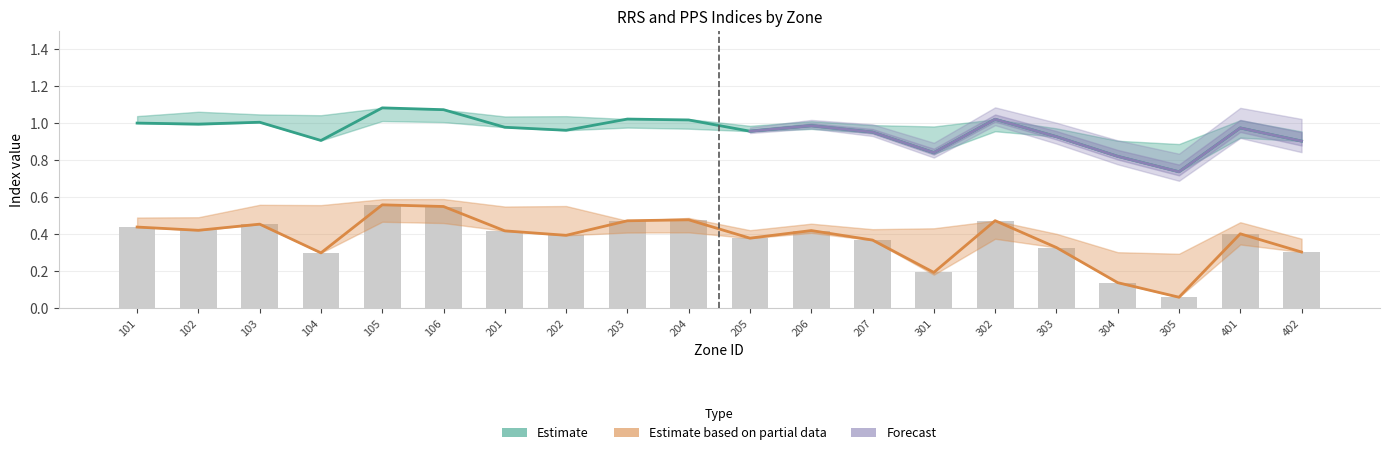

Reading left to right, transcribe all the data shown in this chart.

rrs_total: 101=1.0	102=1.0	103=1.0	104=0.9	105=1.1	106=1.1	201=1.0	202=1.0	203=1.0	204=1.0	205=1.0	206=1.0	207=1.0	301=0.8	302=1.0	303=0.9	304=0.8	305=0.7	401=1.0	402=0.9
rrs_men: 101=1.0	102=1.1	103=1.0	104=1.0	105=1.1	106=1.1	201=1.0	202=1.0	203=1.0	204=1.0	205=1.0	206=1.0	207=0.9	301=1.0	302=1.0	303=0.9	304=0.9	305=0.9	401=0.9	402=0.9
rrs_women: 101=1.0	102=1.0	103=1.0	104=0.9	105=1.0	106=1.0	201=1.0	202=1.0	203=1.0	204=1.0	205=1.0	206=1.0	207=1.0	301=0.8	302=1.0	303=1.0	304=0.9	305=0.8	401=1.0	402=1.0
pps_total: 101=0.4	102=0.4	103=0.5	104=0.3	105=0.6	106=0.5	201=0.4	202=0.4	203=0.5	204=0.5	205=0.4	206=0.4	207=0.4	301=0.2	302=0.5	303=0.3	304=0.1	305=0.1	401=0.4	402=0.3
pps_men: 101=0.5	102=0.5	103=0.6	104=0.6	105=0.6	106=0.6	201=0.5	202=0.6	203=0.5	204=0.4	205=0.4	206=0.4	207=0.4	301=0.4	302=0.4	303=0.3	304=0.3	305=0.3	401=0.3	402=0.4
pps_women: 101=0.5	102=0.4	103=0.5	104=0.3	105=0.5	106=0.5	201=0.5	202=0.4	203=0.4	204=0.5	205=0.4	206=0.5	207=0.4	301=0.2	302=0.4	303=0.4	304=0.3	305=0.2	401=0.5	402=0.4